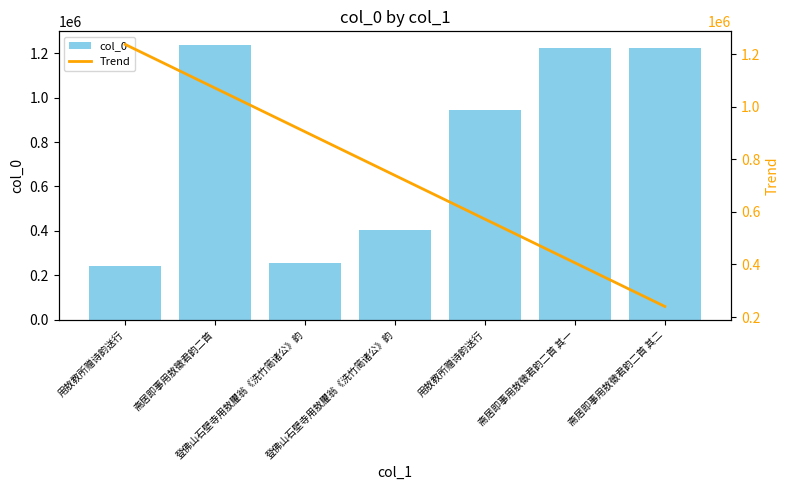

What value does the col_0 series have at 斋居即事用敖徵君韵二首 其二?

1224246